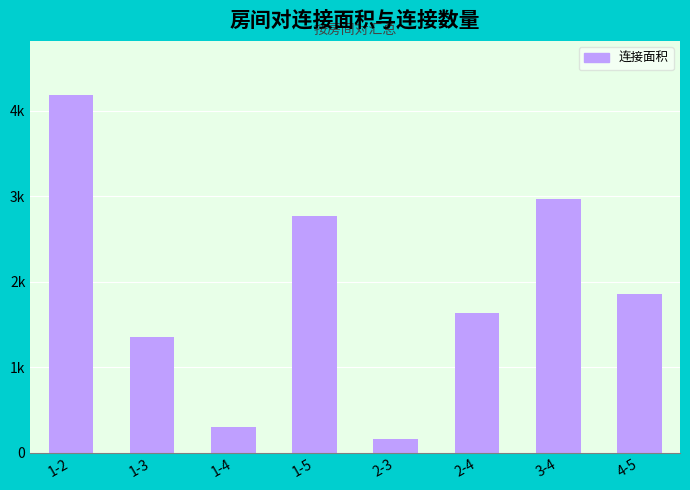

What is the greatest value displayed?

4191